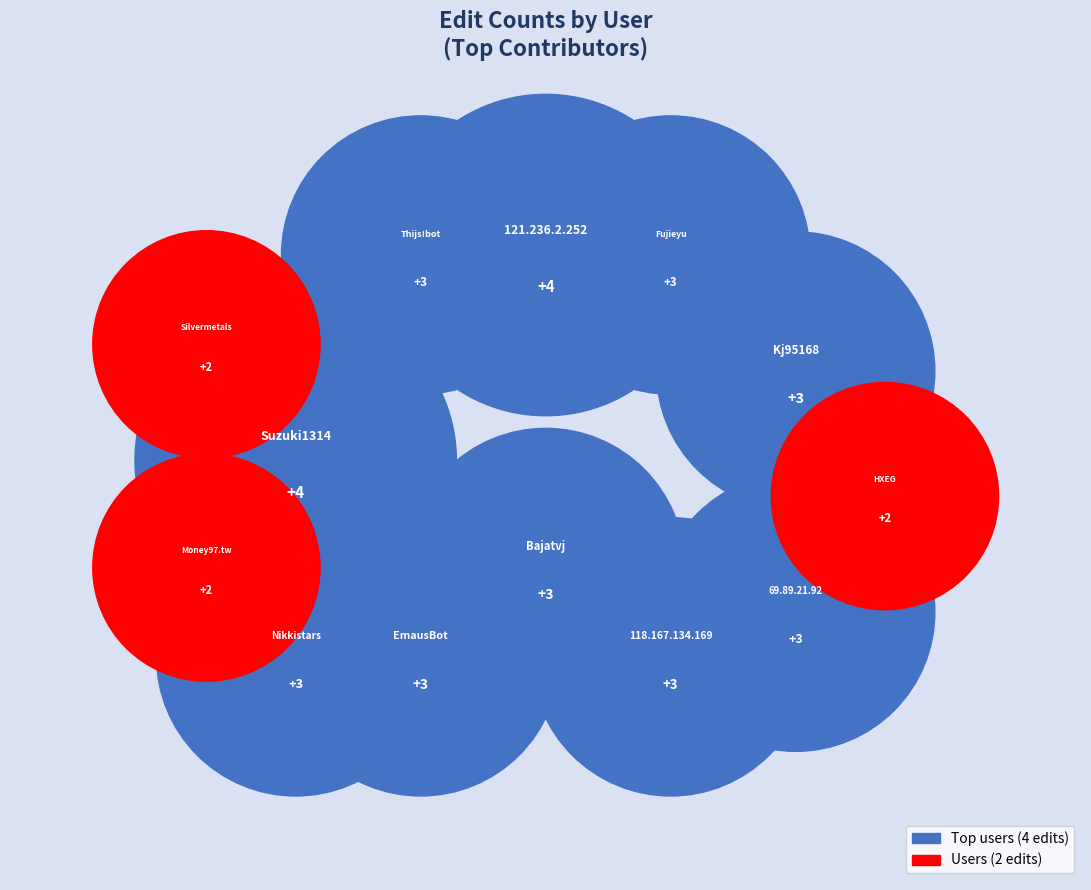

Do HXEG and Money97.tw together represent more than half of the pie?

No